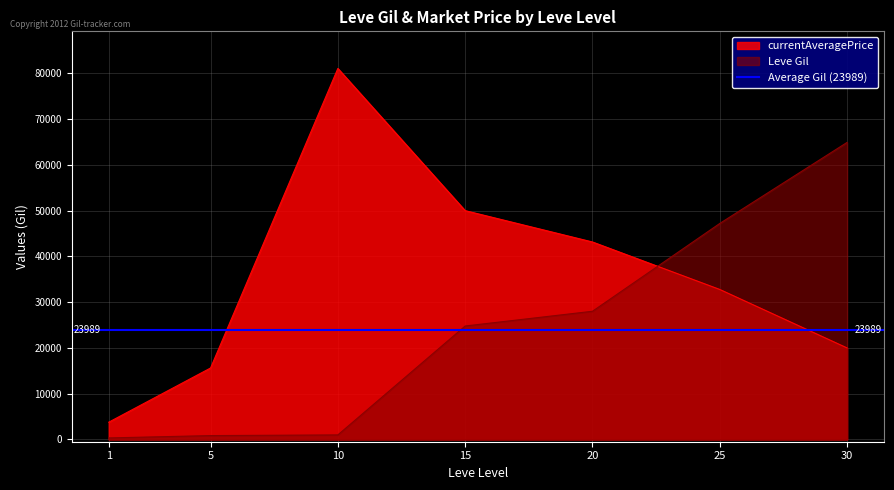

Is it true that currentAveragePrice equals 49998 at 15?

True